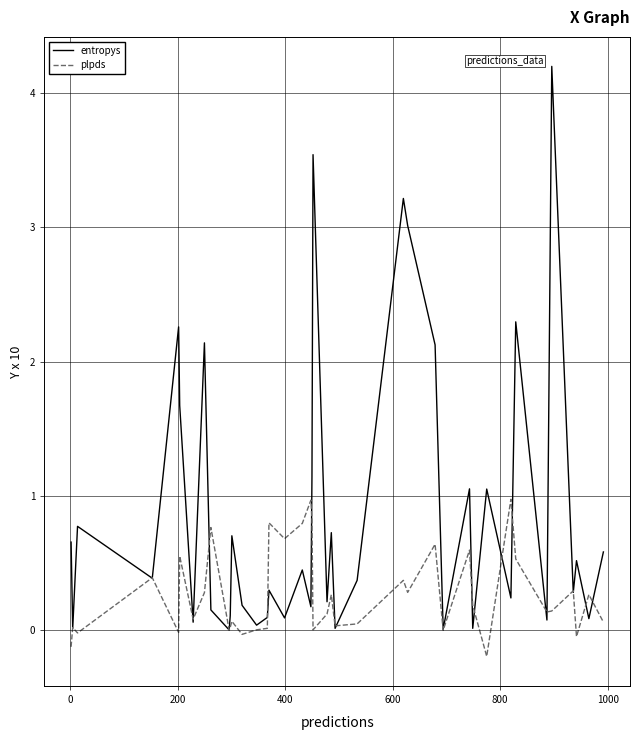

What is the difference between the second highest and minimum values in the plpds series?

1.2